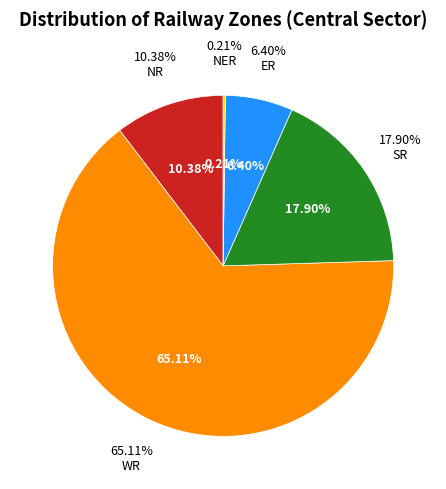

Is NER the majority of the pie?

No